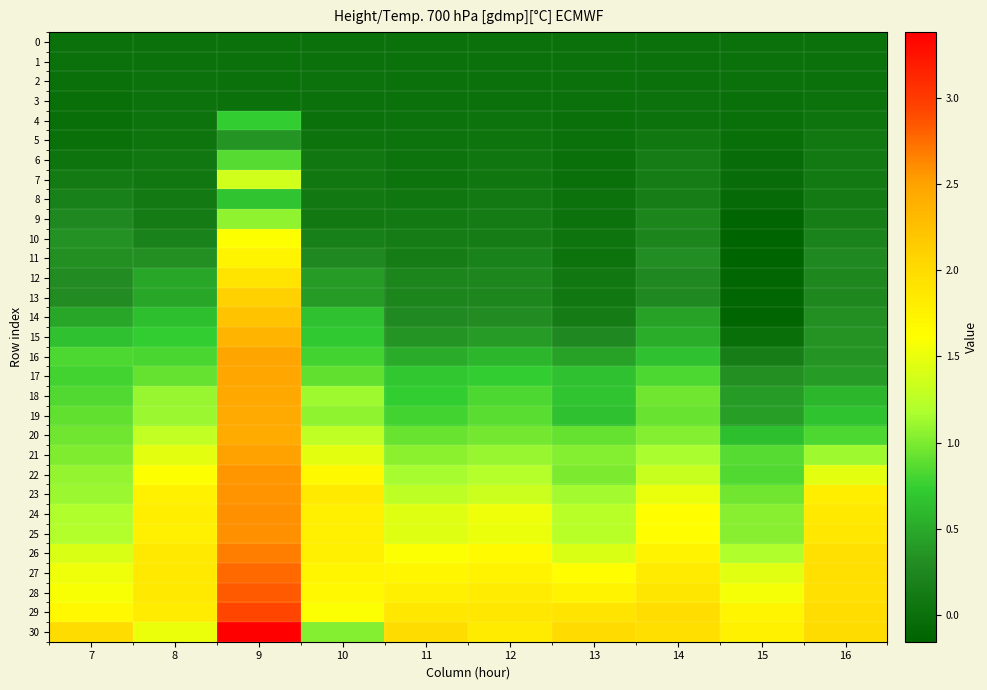

Reading left to right, extract all data points from this chart.

0: 7=0.0	8=0.0	9=0.0	10=0.0	11=0.0	12=0.0	13=0.0	14=0.0	15=0.0	16=0.0
1: 7=-0.0	8=0.0	9=0.0	10=0.0	11=0.0	12=-0.0	13=0.0	14=0.0	15=-0.0	16=-0.0
2: 7=-0.0	8=0.0	9=0.0	10=0.0	11=0.0	12=-0.0	13=0.0	14=0.0	15=-0.0	16=-0.0
3: 7=-0.0	8=0.0	9=0.0	10=0.0	11=0.0	12=0.0	13=0.0	14=0.0	15=-0.0	16=0.0
4: 7=-0.0	8=0.0	9=0.7	10=-0.0	11=0.0	12=0.0	13=-0.0	14=0.0	15=-0.0	16=0.0
5: 7=-0.0	8=0.0	9=0.4	10=0.0	11=0.0	12=0.0	13=0.0	14=0.1	15=-0.0	16=0.1
6: 7=0.0	8=0.1	9=0.9	10=0.1	11=0.0	12=0.1	13=-0.0	14=0.1	15=-0.0	16=0.1
7: 7=0.1	8=0.1	9=1.4	10=0.1	11=0.0	12=0.1	13=-0.0	14=0.1	15=-0.0	16=0.1
8: 7=0.2	8=0.1	9=0.7	10=0.1	11=0.1	12=0.1	13=0.0	14=0.2	15=-0.1	16=0.1
9: 7=0.3	8=0.1	9=1.1	10=0.1	11=0.1	12=0.1	13=0.0	14=0.2	15=-0.1	16=0.2
10: 7=0.3	8=0.2	9=1.6	10=0.2	11=0.1	12=0.1	13=0.0	14=0.2	15=-0.2	16=0.2
11: 7=0.3	8=0.3	9=1.7	10=0.3	11=0.1	12=0.2	13=0.0	14=0.3	15=-0.2	16=0.3
12: 7=0.3	8=0.5	9=1.9	10=0.4	11=0.2	12=0.2	13=0.1	14=0.3	15=-0.1	16=0.3
13: 7=0.3	8=0.5	9=2.1	10=0.4	11=0.2	12=0.2	13=0.1	14=0.3	15=-0.1	16=0.3
14: 7=0.5	8=0.6	9=2.2	10=0.7	11=0.3	12=0.3	13=0.1	14=0.4	15=-0.1	16=0.3
15: 7=0.7	8=0.7	9=2.4	10=0.7	11=0.4	12=0.4	13=0.3	14=0.5	15=-0.0	16=0.4
16: 7=0.8	8=0.8	9=2.5	10=0.8	11=0.5	12=0.6	13=0.4	14=0.7	15=0.2	16=0.4
17: 7=0.8	8=0.9	9=2.5	10=0.9	11=0.7	12=0.7	13=0.7	14=0.8	15=0.3	16=0.4
18: 7=0.8	8=1.1	9=2.5	10=1.1	11=0.7	12=0.8	13=0.7	14=1.0	15=0.4	16=0.6
19: 7=0.9	8=1.1	9=2.4	10=1.1	11=0.8	12=0.9	13=0.7	14=0.9	15=0.4	16=0.7
20: 7=1.0	8=1.3	9=2.4	10=1.3	11=0.9	12=1.0	13=0.9	14=1.0	15=0.6	16=0.8
21: 7=1.0	8=1.5	9=2.5	10=1.5	11=1.1	12=1.1	13=1.0	14=1.2	15=0.9	16=1.1
22: 7=1.1	8=1.6	9=2.6	10=1.7	11=1.2	12=1.2	13=1.0	14=1.3	15=0.8	16=1.5
23: 7=1.1	8=1.8	9=2.6	10=1.8	11=1.3	12=1.3	13=1.1	14=1.5	15=1.0	16=1.8
24: 7=1.2	8=1.8	9=2.6	10=1.8	11=1.4	12=1.5	13=1.2	14=1.6	15=1.0	16=1.9
25: 7=1.2	8=1.8	9=2.6	10=1.8	11=1.4	12=1.5	13=1.2	14=1.6	15=1.0	16=1.9
26: 7=1.4	8=1.9	9=2.7	10=1.8	11=1.6	12=1.7	13=1.4	14=1.7	15=1.2	16=2.0
27: 7=1.5	8=1.9	9=2.8	10=1.7	11=1.7	12=1.7	13=1.6	14=1.8	15=1.5	16=1.9
28: 7=1.6	8=1.9	9=2.8	10=1.7	11=1.8	12=1.8	13=1.7	14=1.9	15=1.6	16=1.9
29: 7=1.7	8=1.8	9=2.9	10=1.6	11=1.9	12=1.9	13=1.9	14=2.0	15=1.7	16=2.0
30: 7=2.0	8=1.5	9=3.4	10=1.0	11=2.0	12=1.8	13=2.0	14=2.0	15=1.8	16=2.0